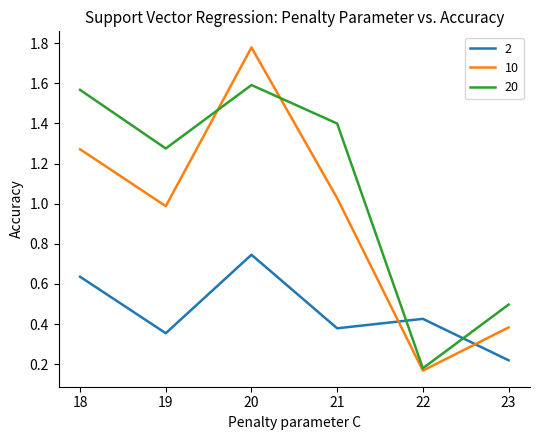

True or false: 10 and 2 intersect in this chart.

True